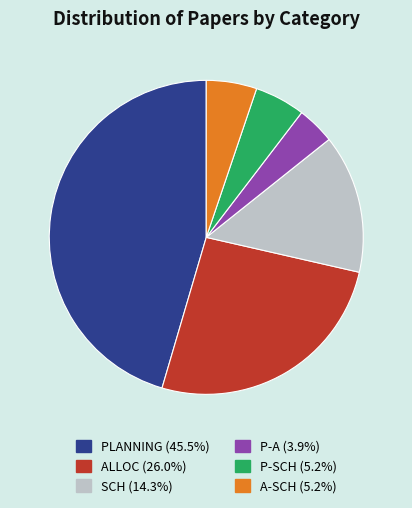

Is there a majority slice in this chart?

No